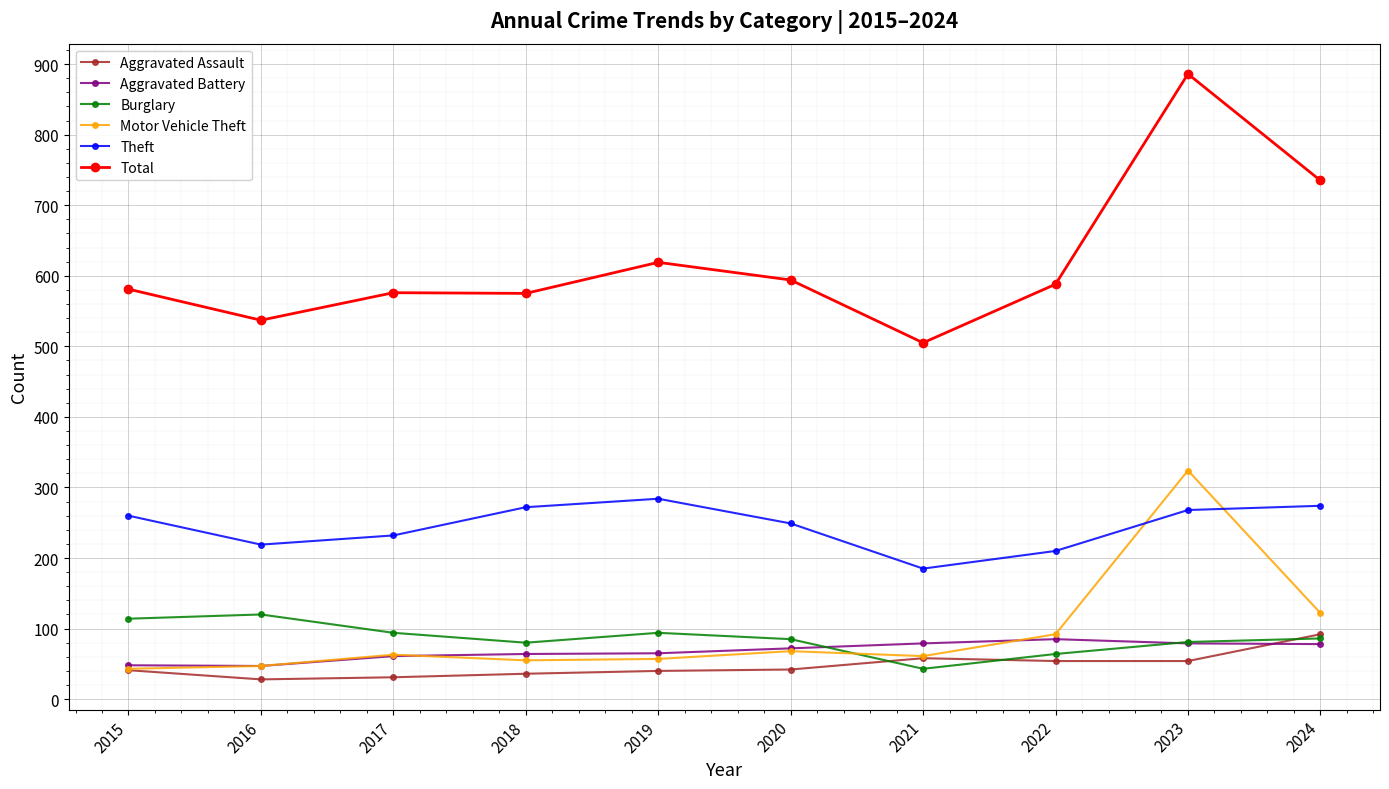

What is the sum of the Motor Vehicle Theft values at 2017 and 2019?

120